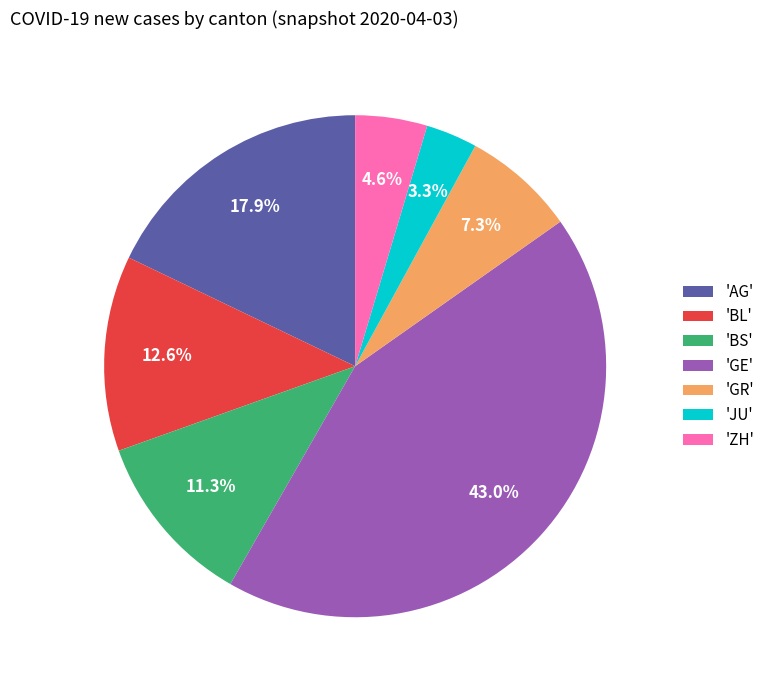

What is the ratio of the value at 'AG' to the value at 'JU'?

5.4